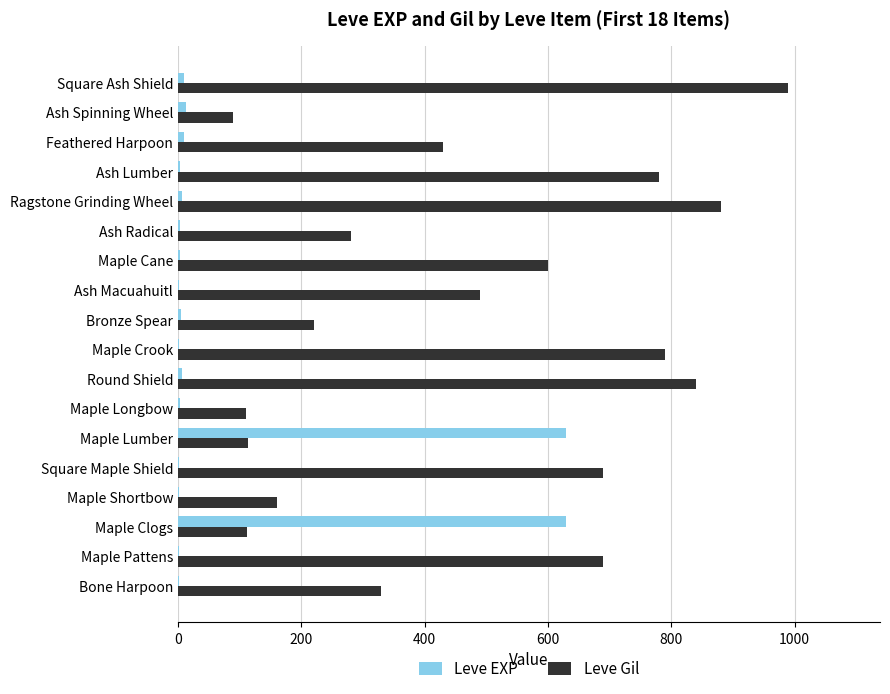

What is the total value across all series at Maple Lumber?

743